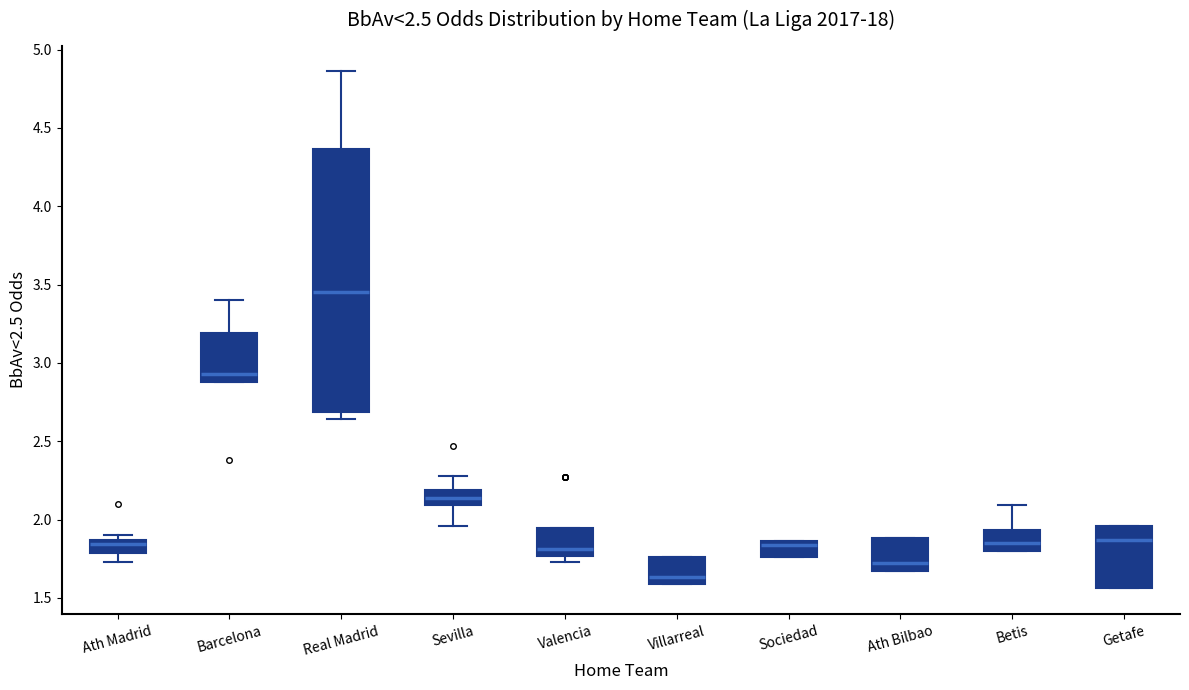

Which box's median line is the lowest?

Villarreal